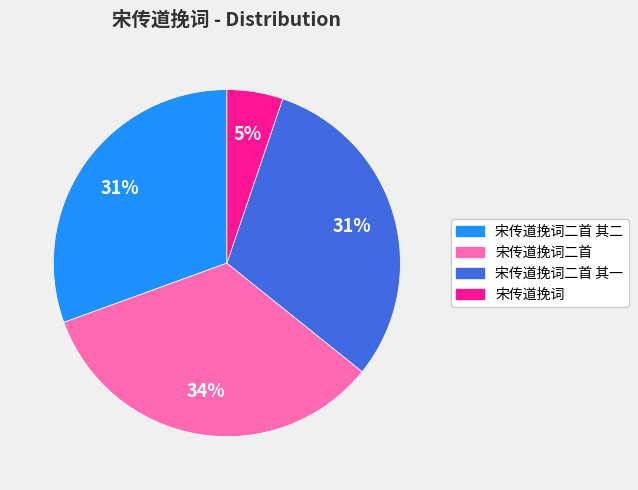

The 宋传道挽词二首 slice represents 34% of the pie. True or false?

True